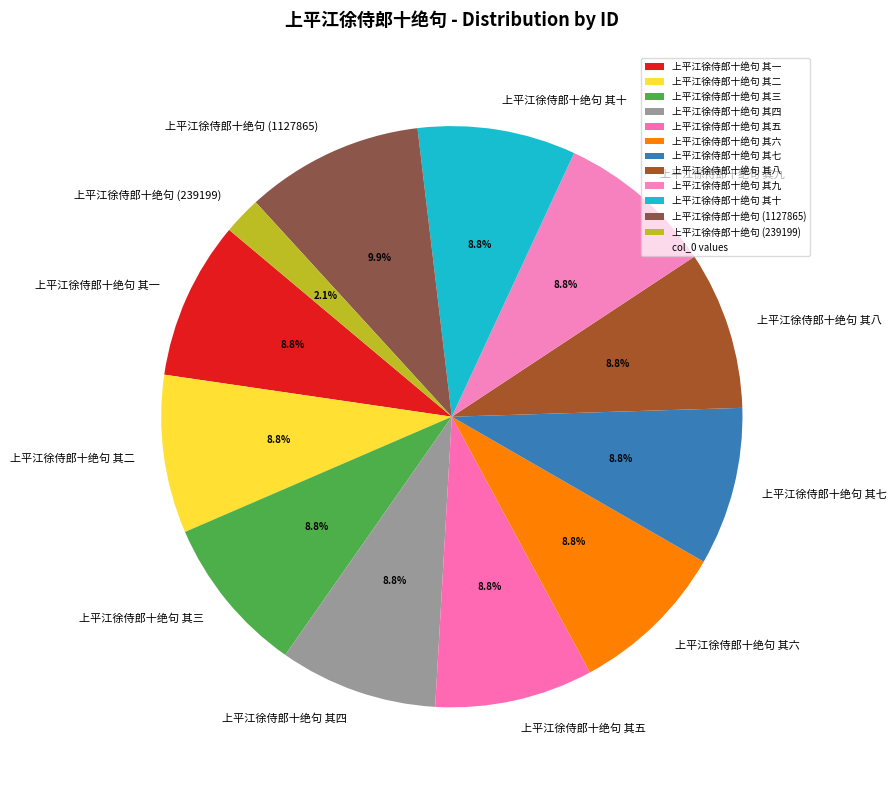

To the nearest percent, what percentage of the pie is 上平江徐侍郎十绝句 其一?

9%